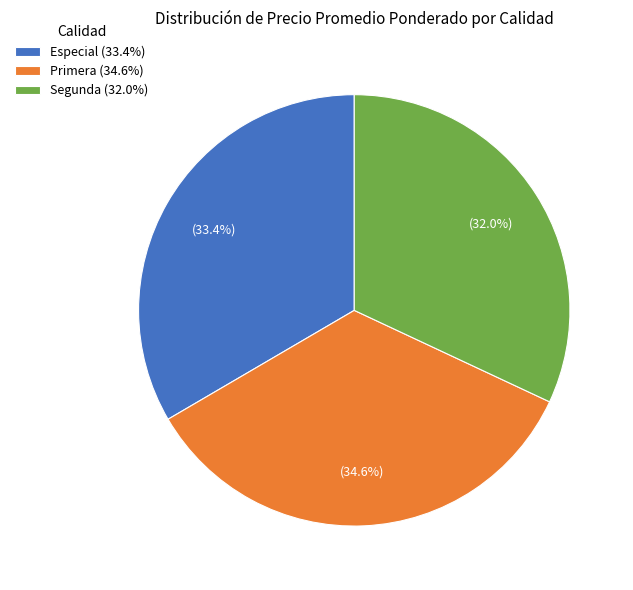

How many segments does this pie chart have?

3